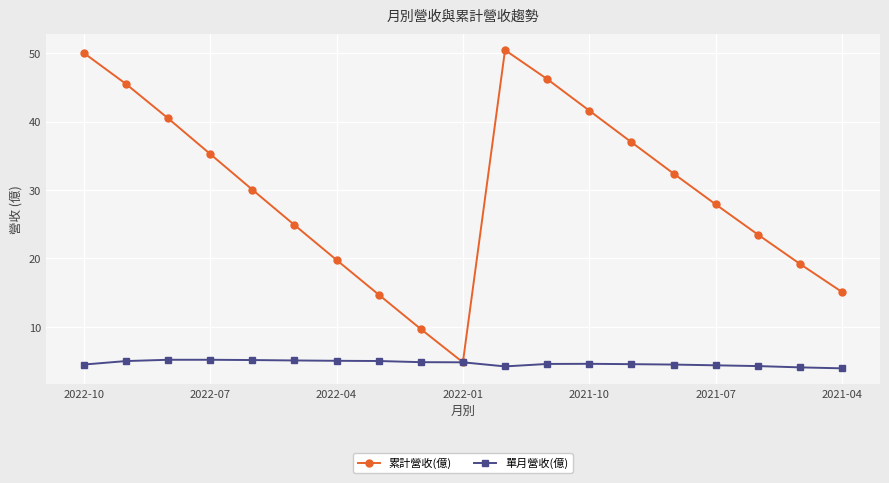

At how many categories does at least one series exceed 39?

6